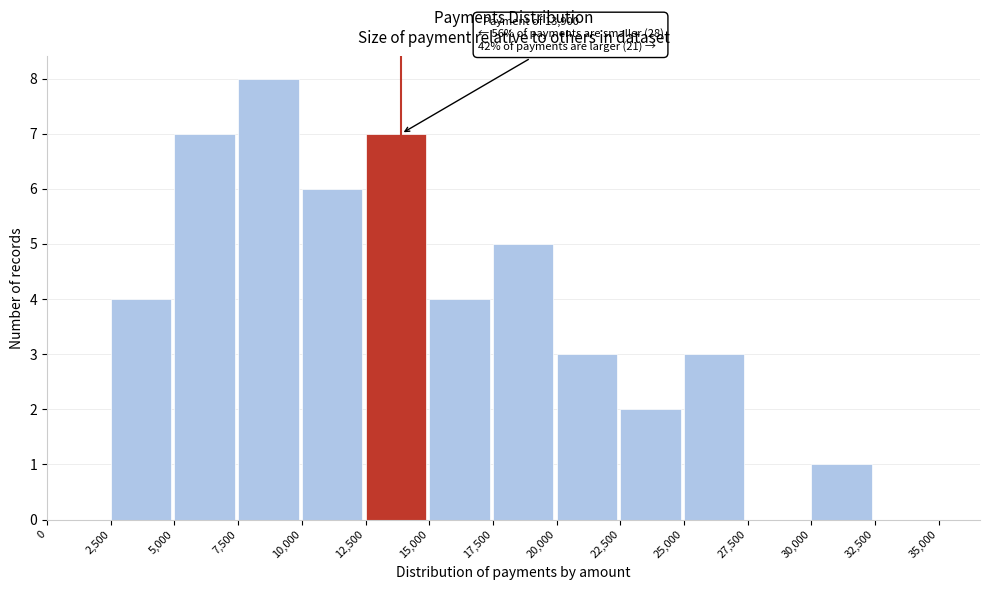

Over which range of the x-axis is the bar tallest?

7,500 to 10,000